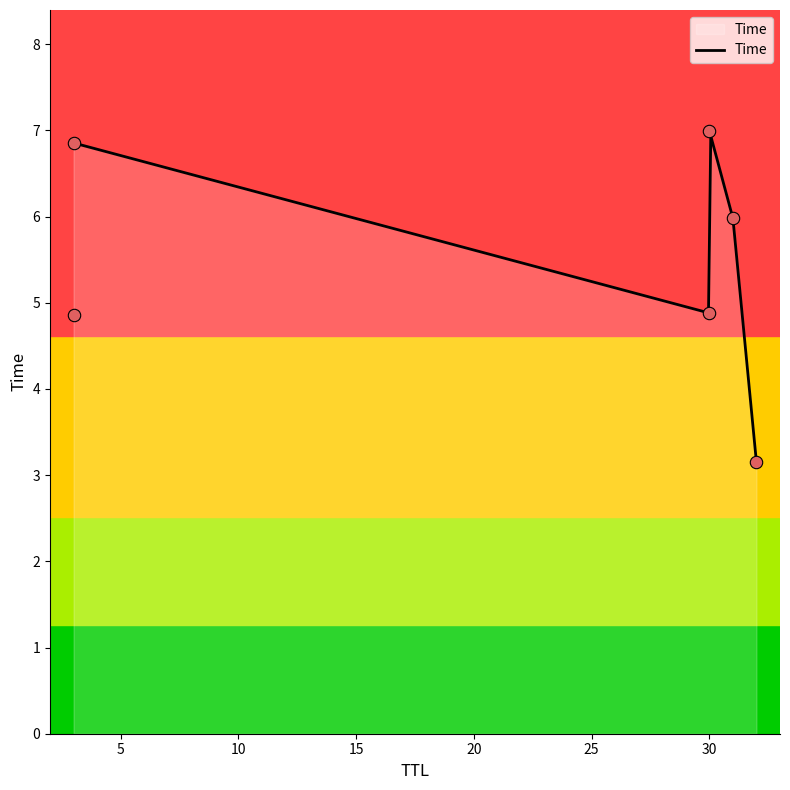

Approximately how many times larger is the value at 30 compared to 3?

1.0